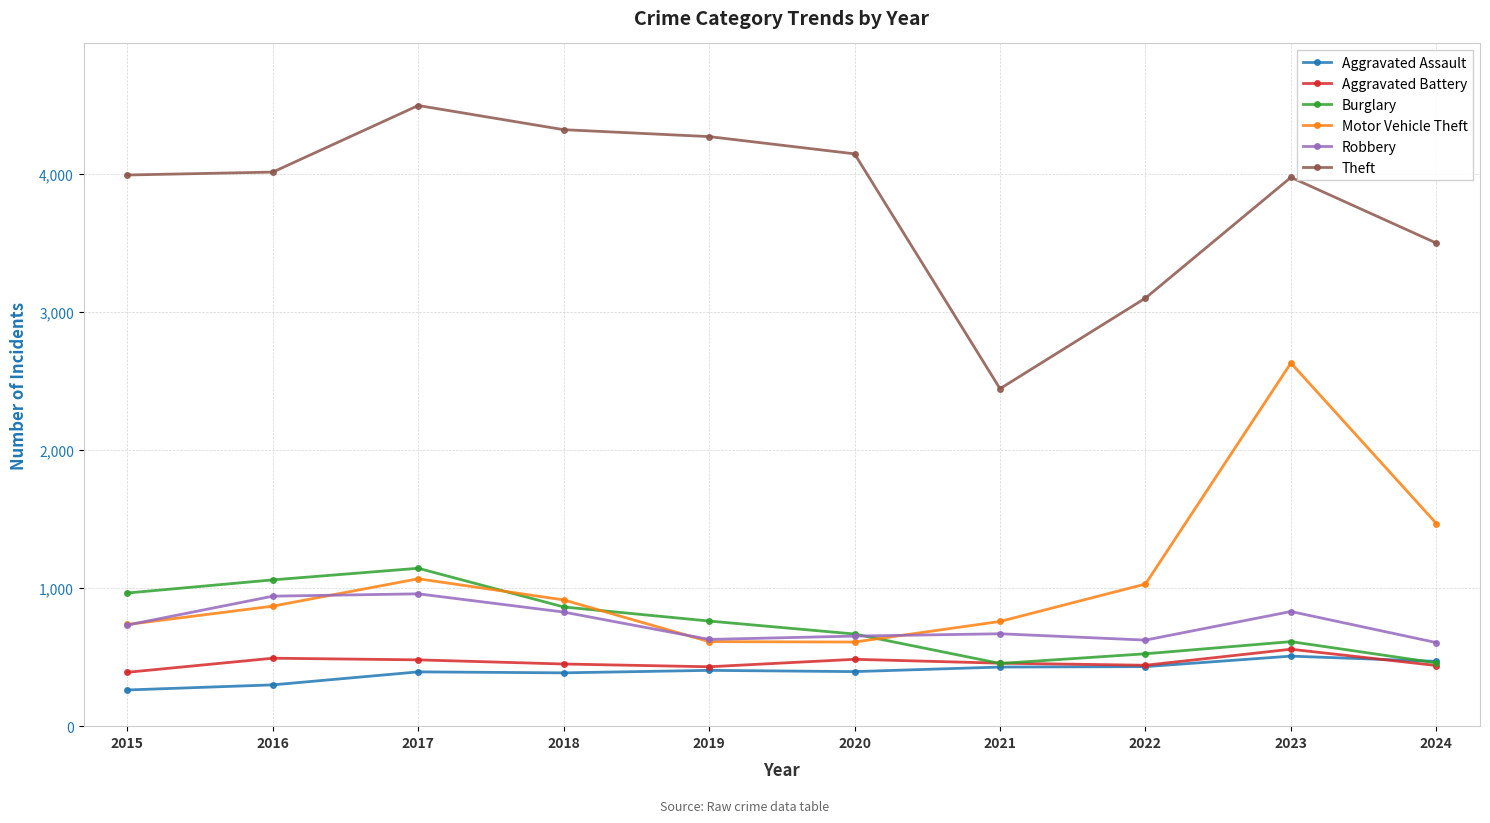

Which series has the largest total across all categories?

Theft